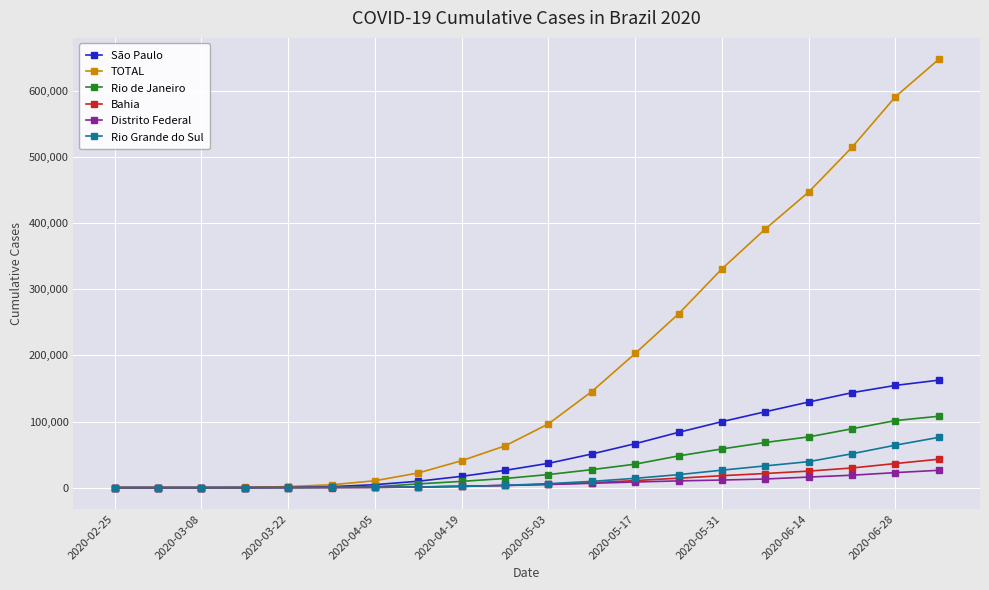

Which series has the widest spread of values?

TOTAL